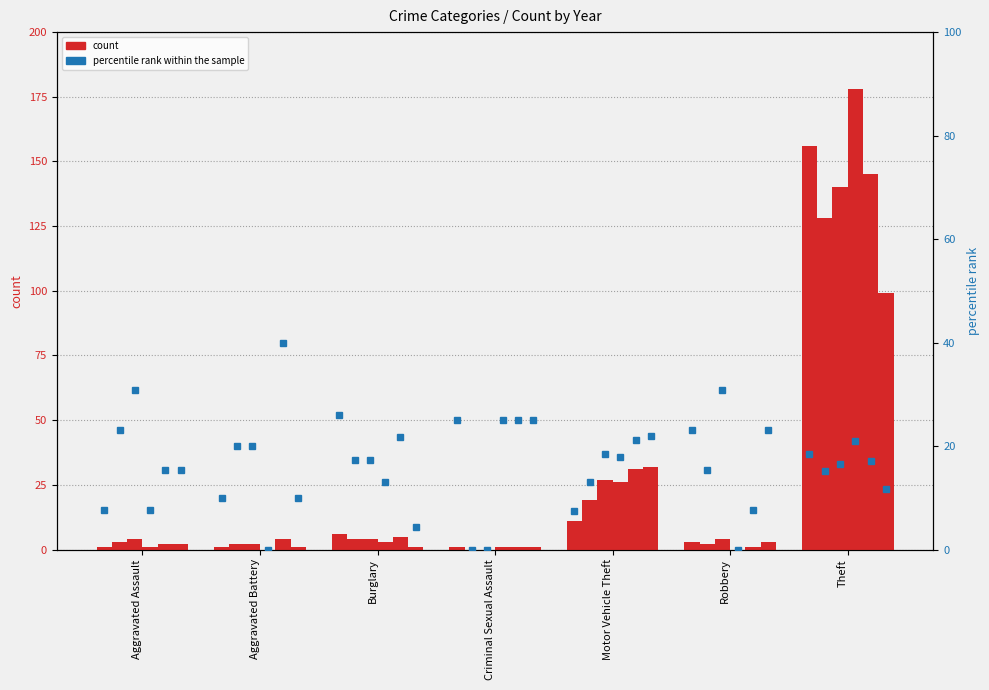

Which has a higher value, Robbery or Motor Vehicle Theft?

Motor Vehicle Theft